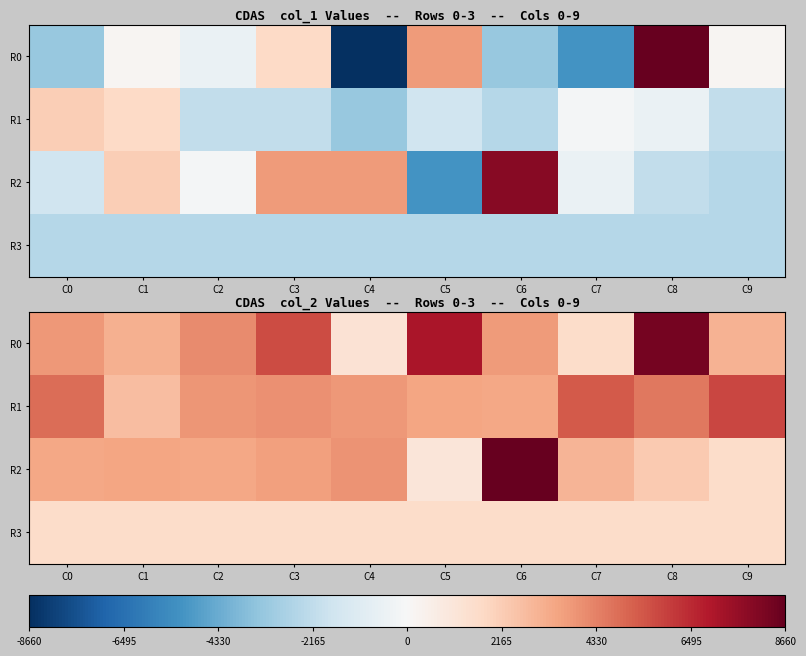

What is the sum of the R3 values at C8 and C4?

3136